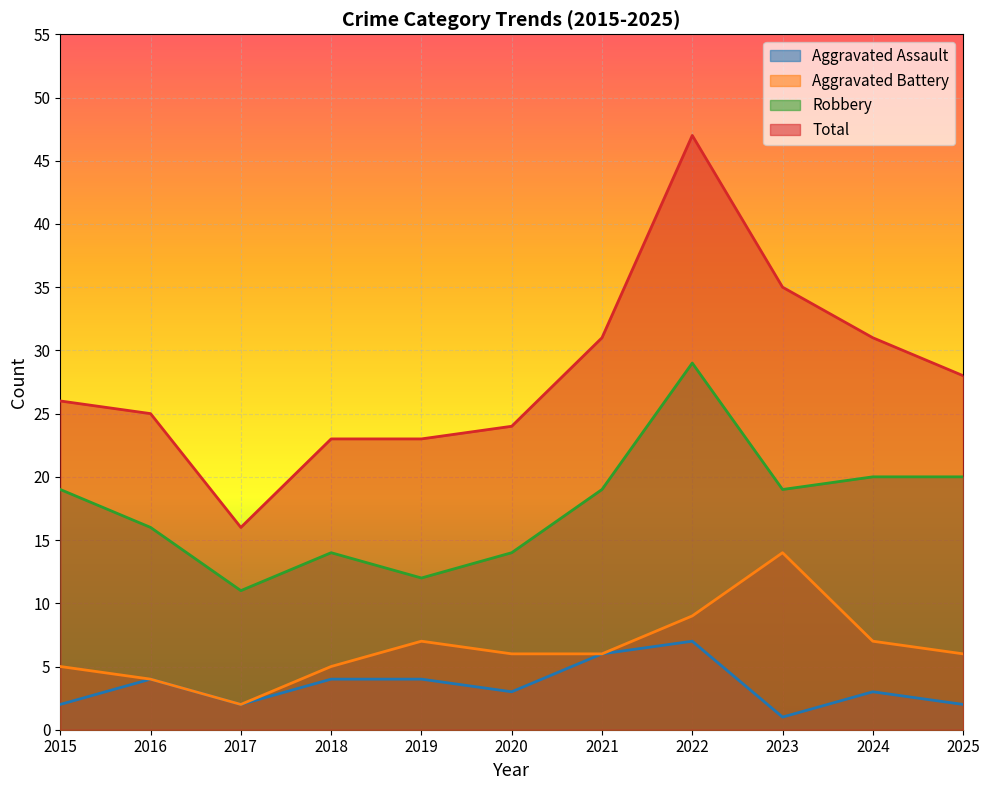

Reading left to right, what are all the values shown in this chart?

Aggravated Assault: 2	4	2	4	4	3	6	7	1	3	2
Aggravated Battery: 5	4	2	5	7	6	6	9	14	7	6
Robbery: 19	16	11	14	12	14	19	29	19	20	20
Total: 26	25	16	23	23	24	31	47	35	31	28